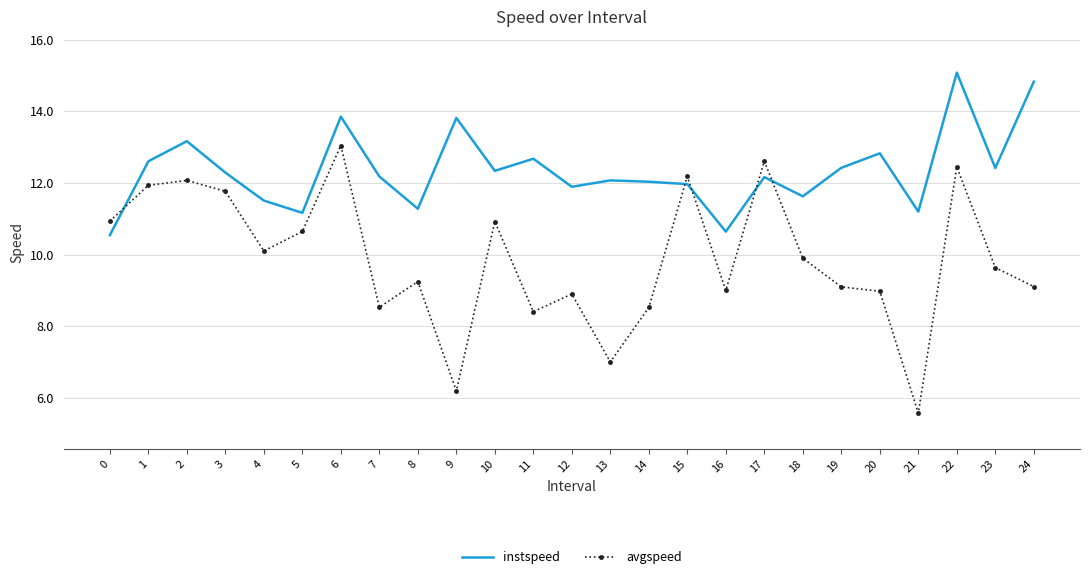

Read the instspeed value at 17.

12.2